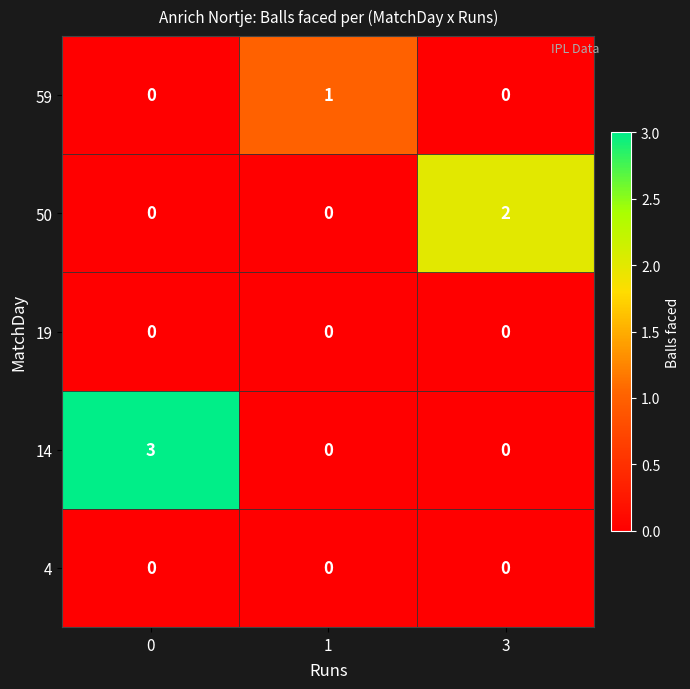

Reading left to right, extract all data points from this chart.

59: 0	1	0
50: 0	0	2
19: 0	0	0
14: 3	0	0
4: 0	0	0